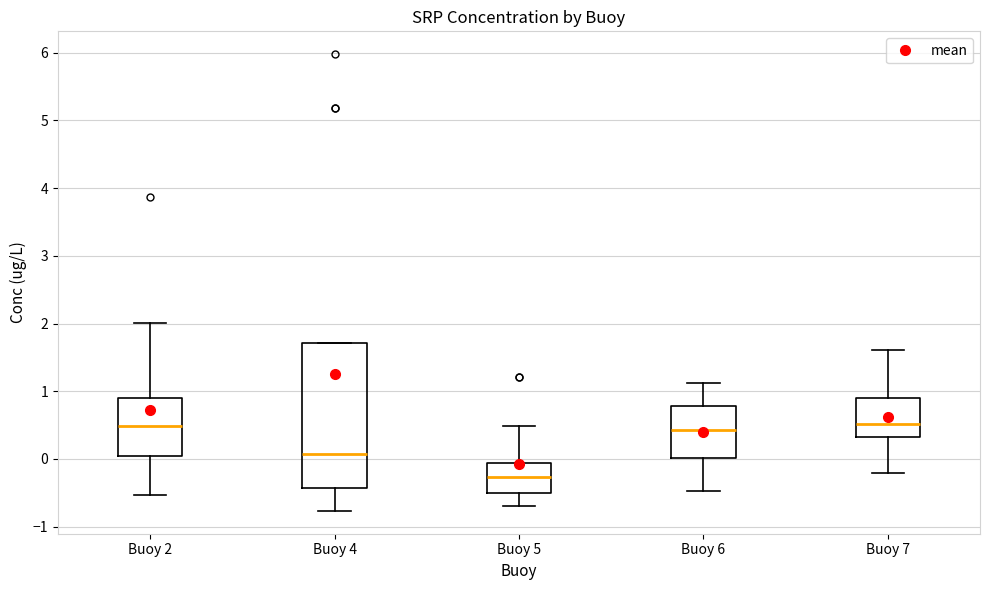

Which box is the tallest, from its lower edge to its upper edge?

Buoy 4